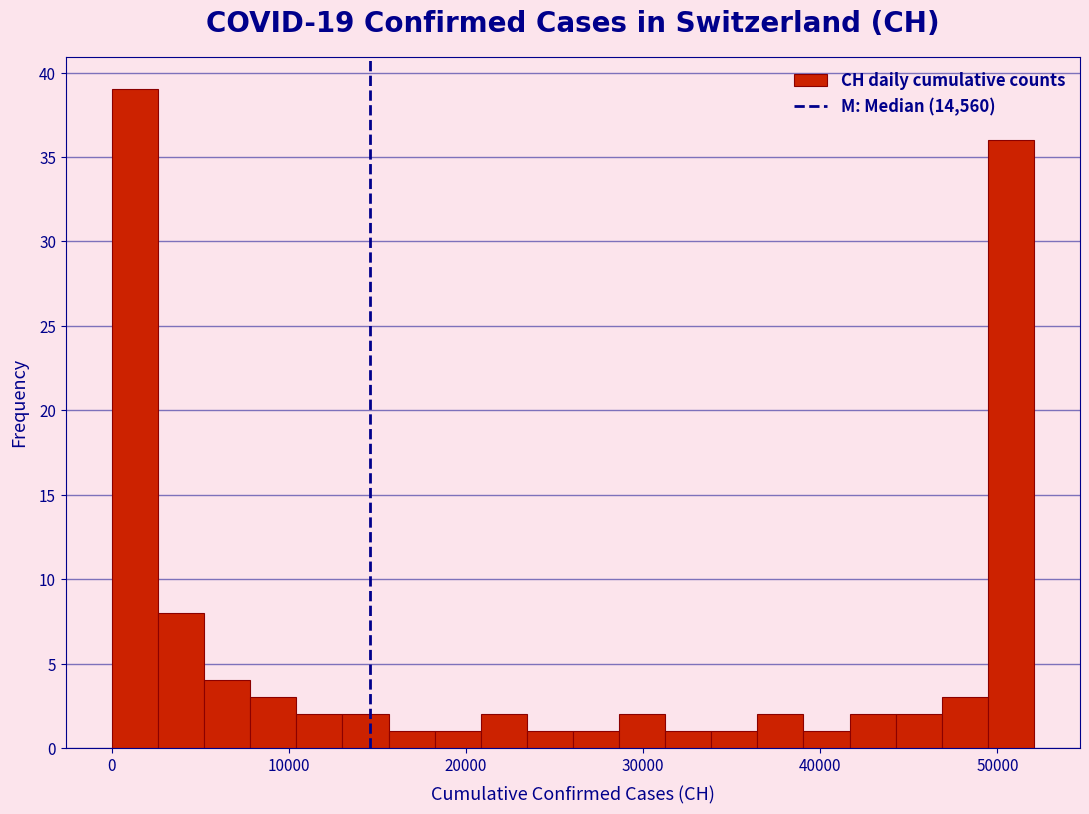

Around what value on the x-axis is the tallest bar? Give the approximate position of its centre, as read against the axis.

1000